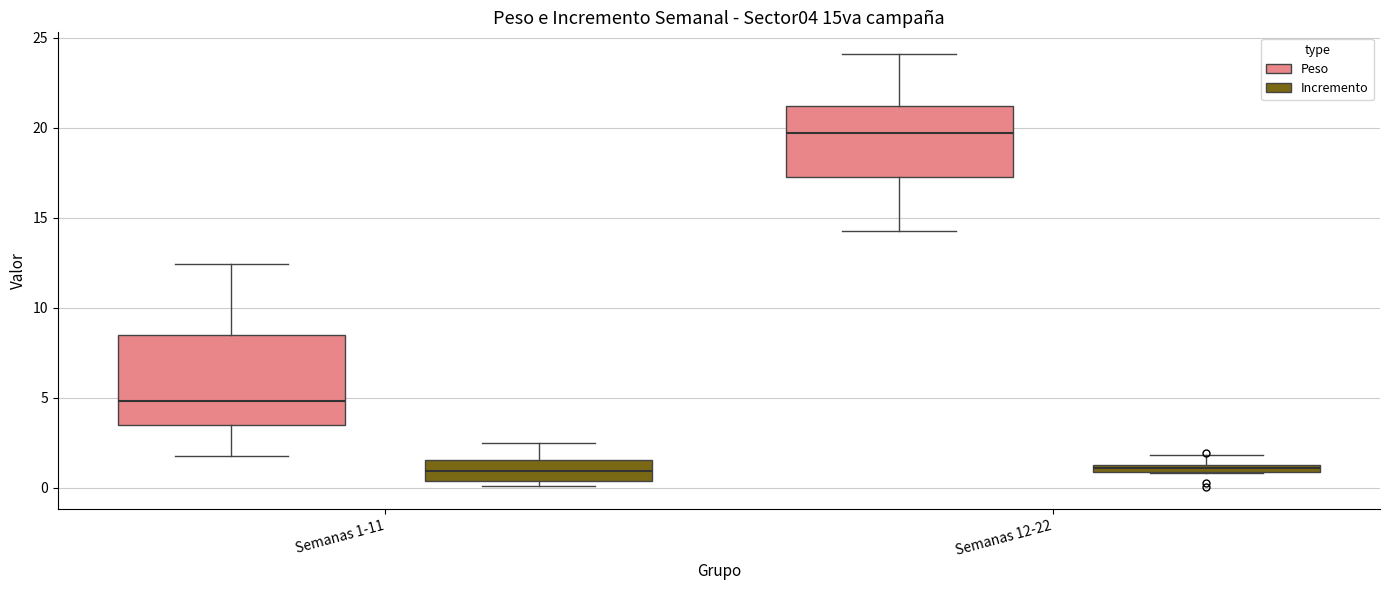

Which box is the tallest, from its lower edge to its upper edge?

Semanas 1-11 (Peso)